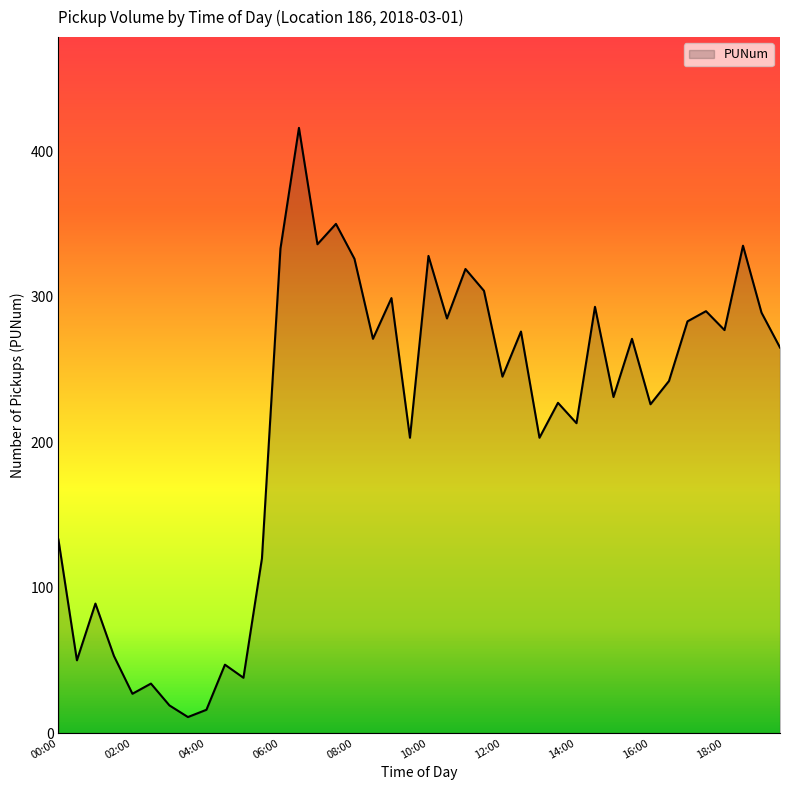

How many values are below 265?

20